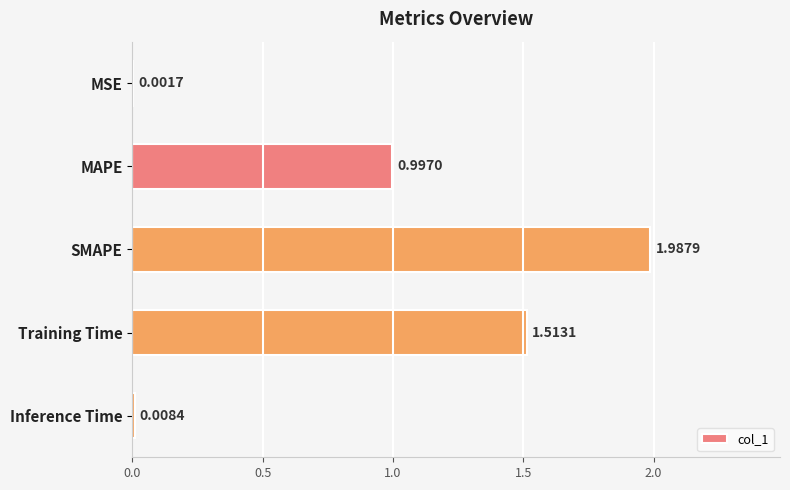

What is the sum of all values?

4.5